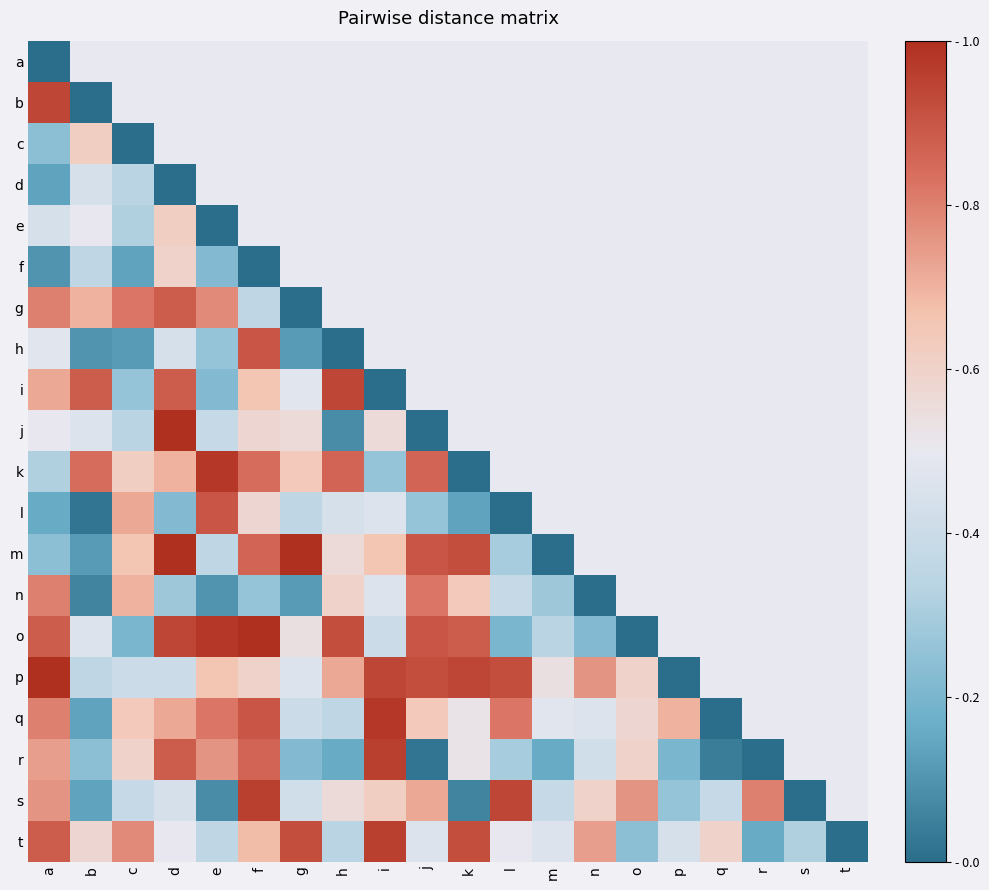

How many distinct data groups are displayed?

20